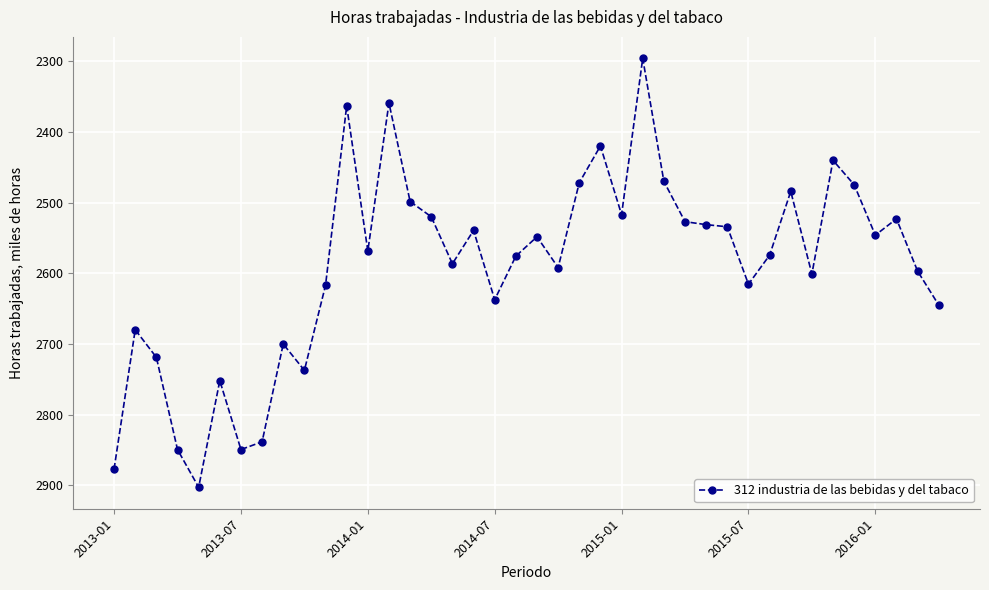

What is the value of the 39th point from the left?

2597.1